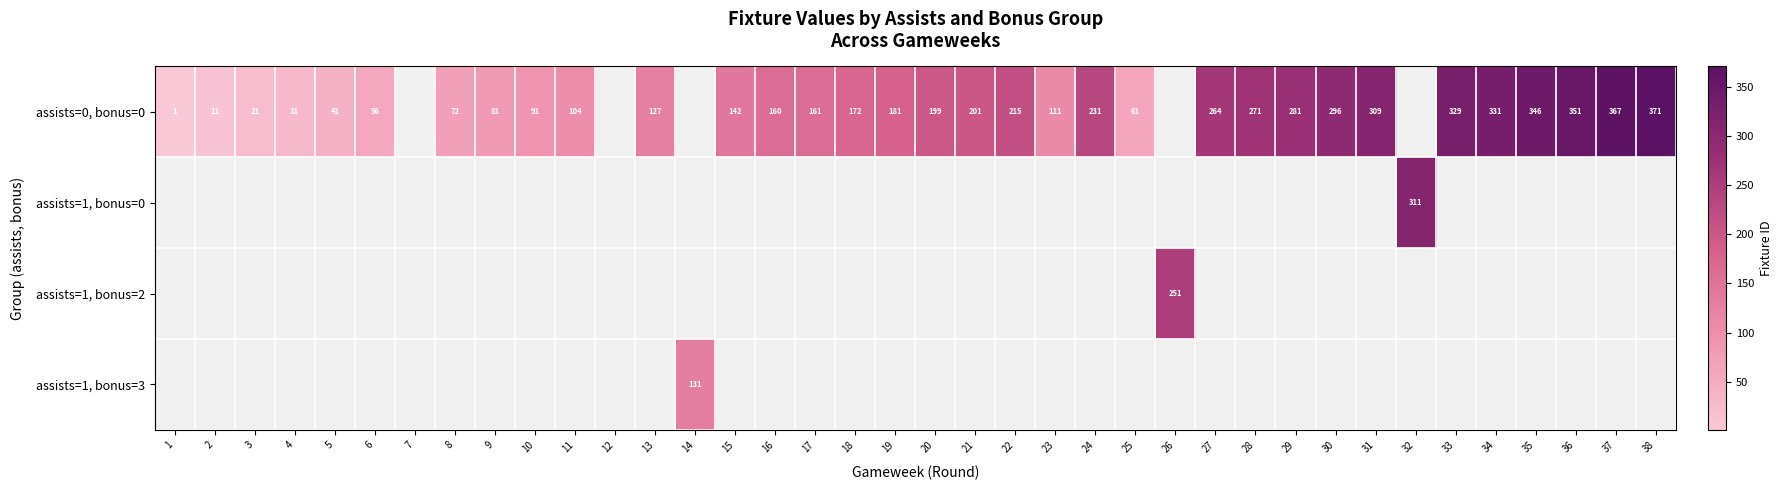

What is the difference between the assists=0, bonus=0 values at 34 and 6?

275